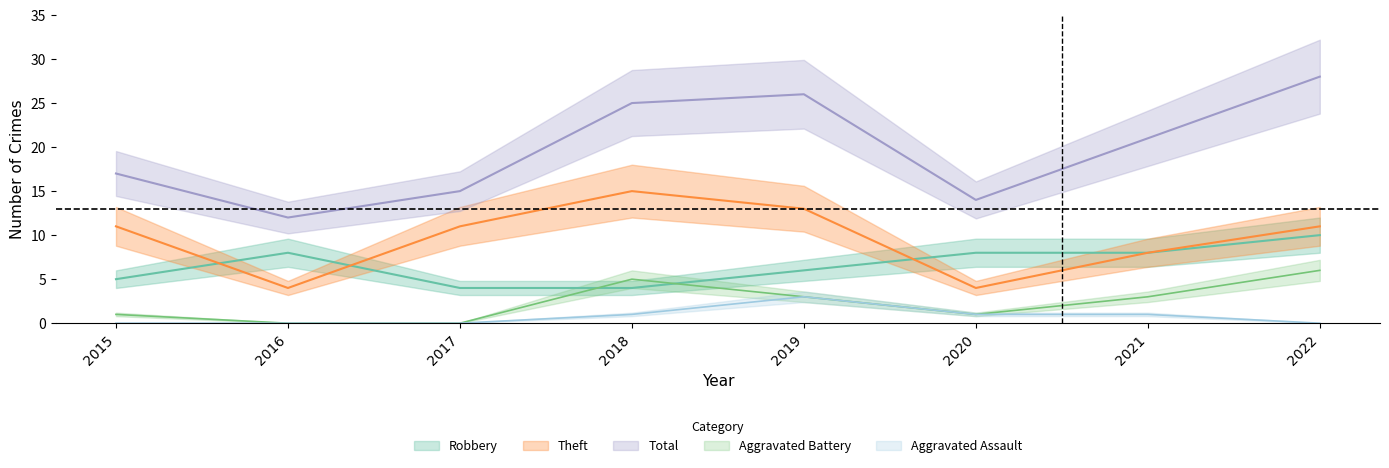

Rank the series at 2020 from highest to lowest value.

Total, Robbery, Theft, Aggravated Battery, Aggravated Assault